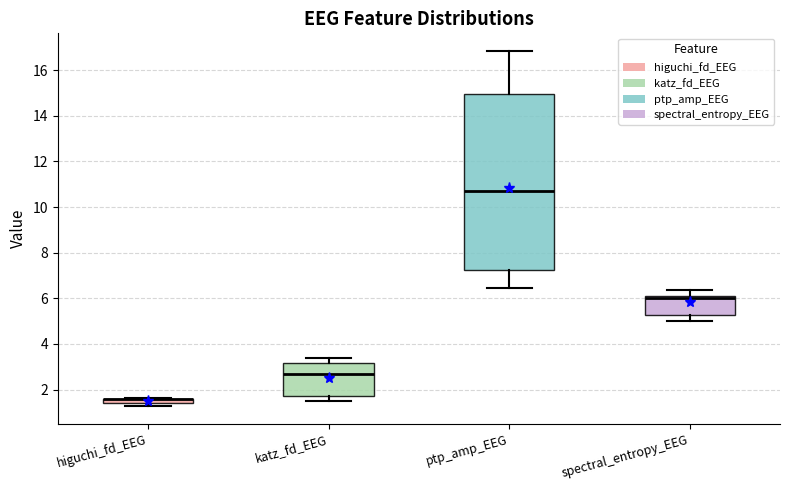

Where is the upper edge of the box for katz_fd_EEG on the y-axis? The values are not printed on the chart, so give them approximately, as read against the axis.

3.2